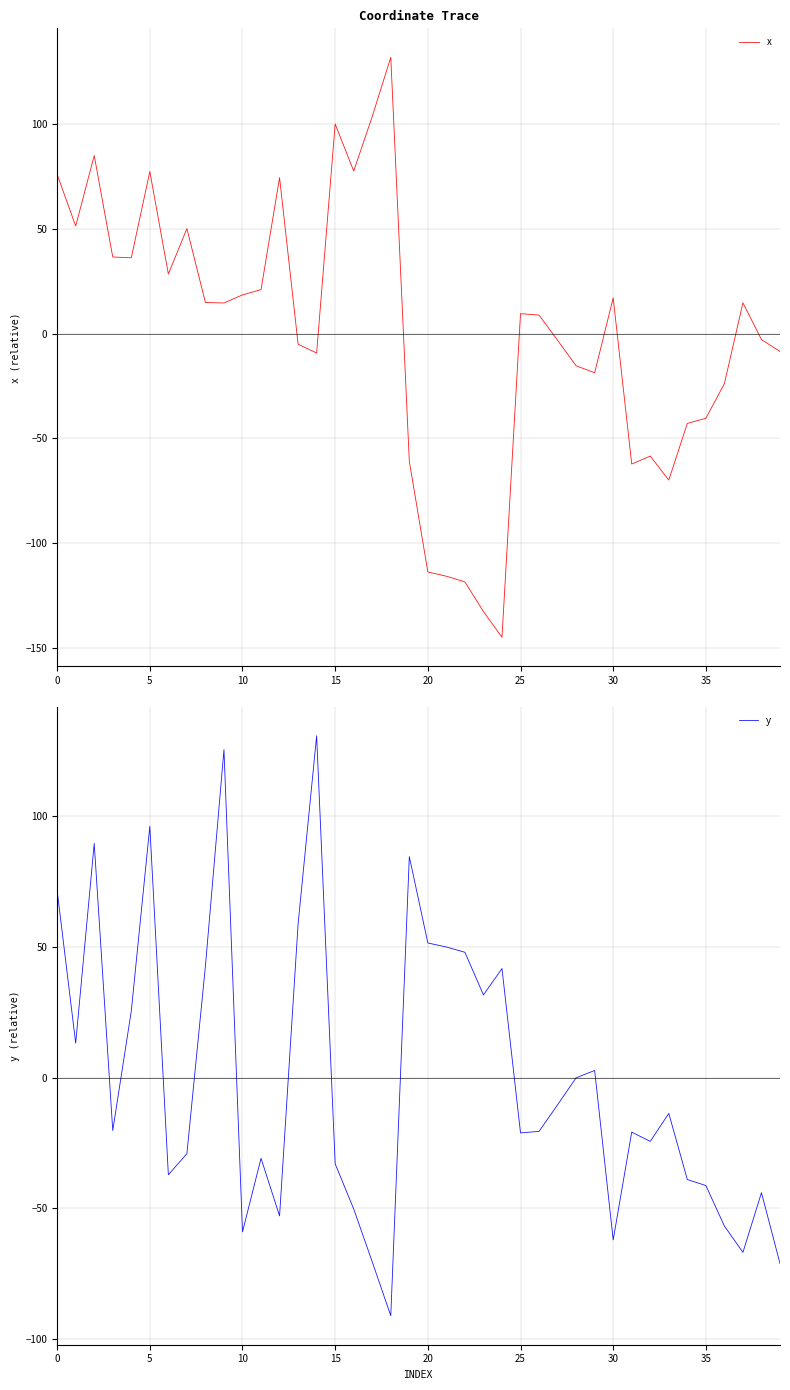

What is the maximum value shown in the chart?

131.8